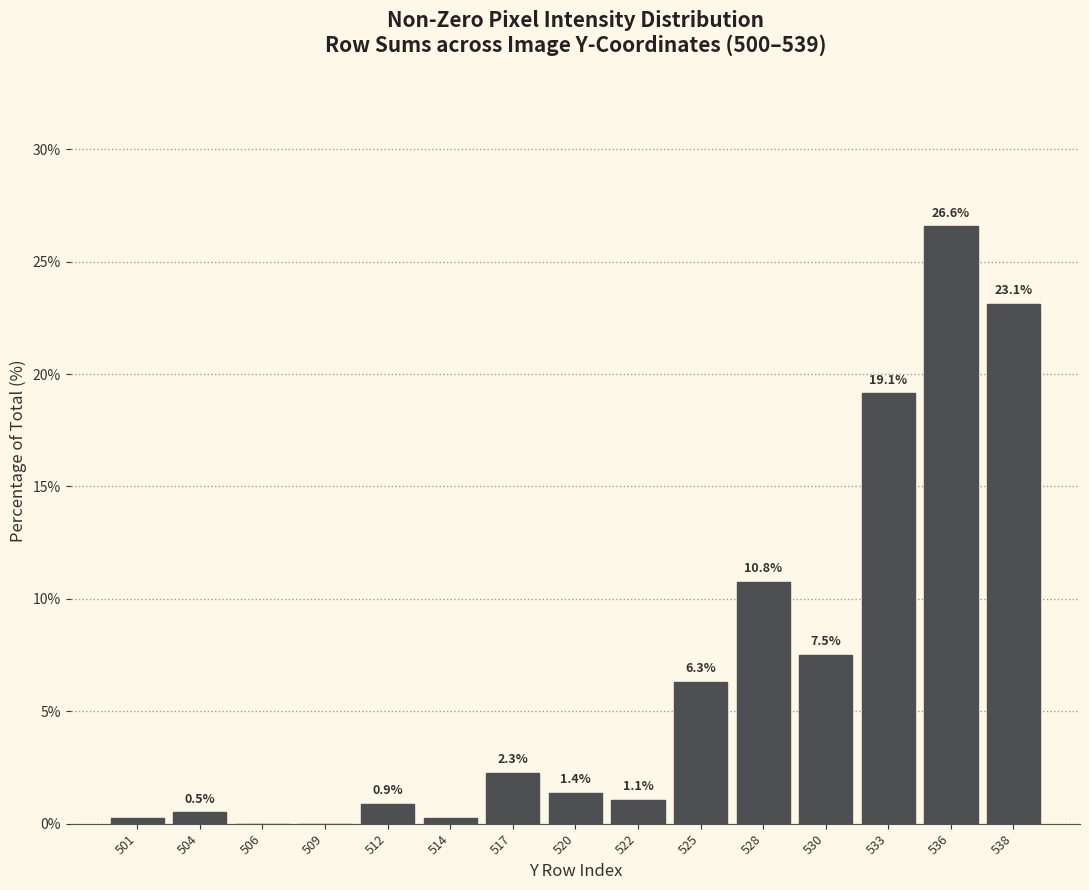

Where does the data first go above 1?

517